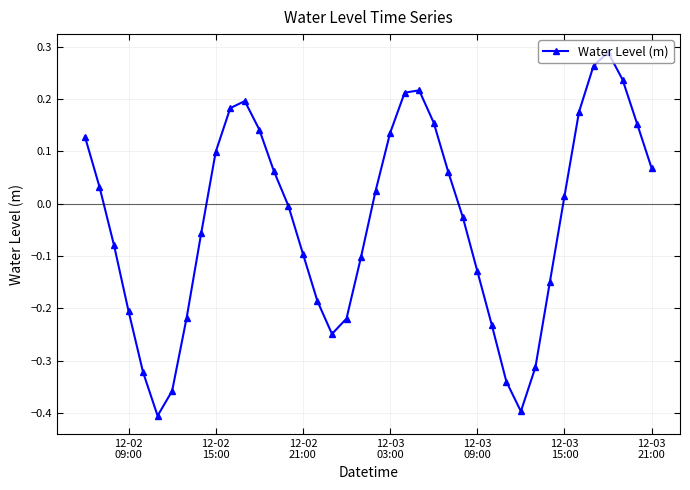

How many positive values are there?

20